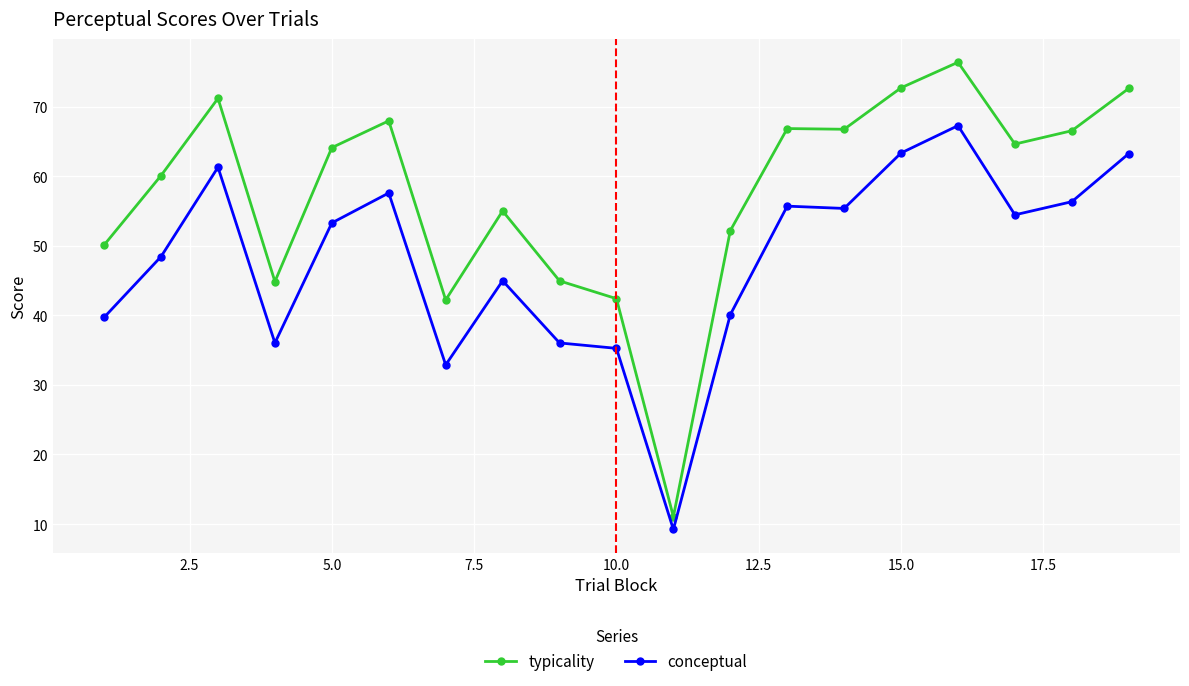

What is the average value of the typicality series?

57.5